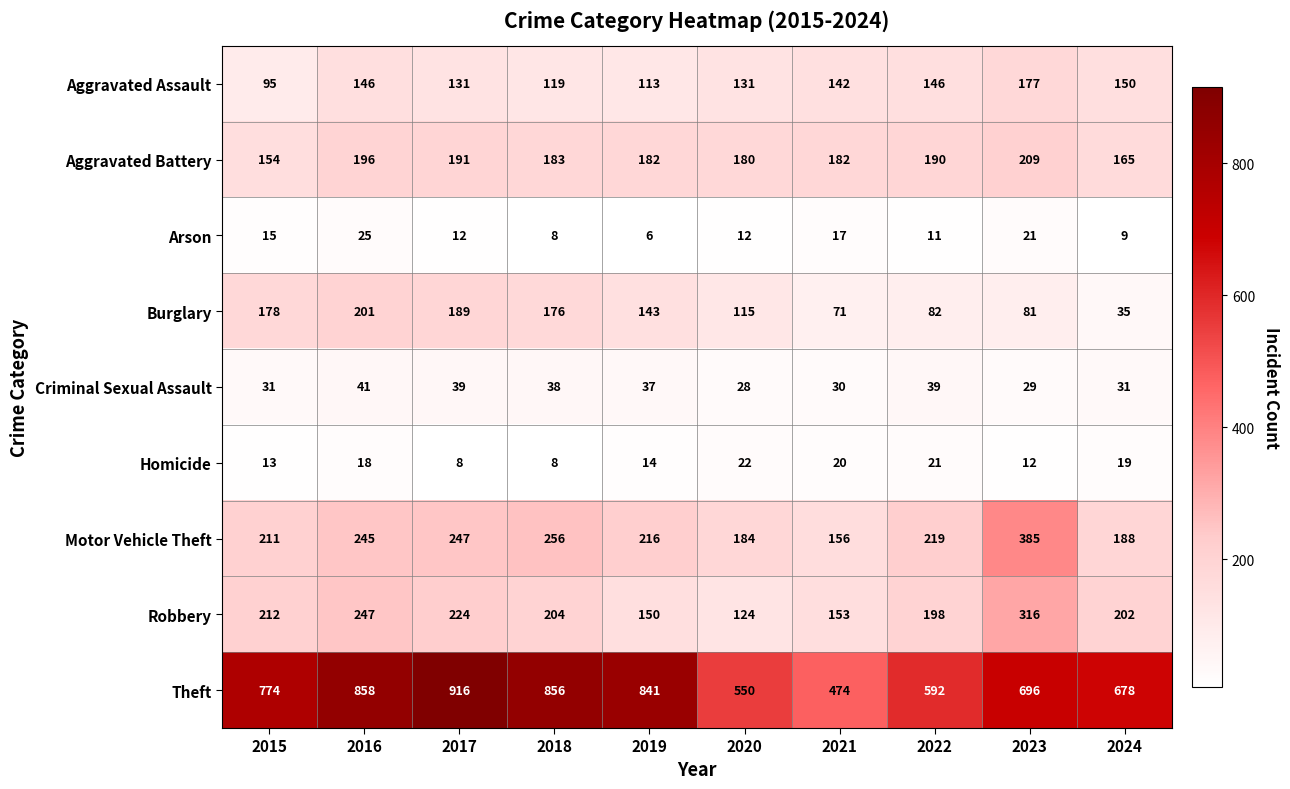

What is the total value across all series at 2017?

1957